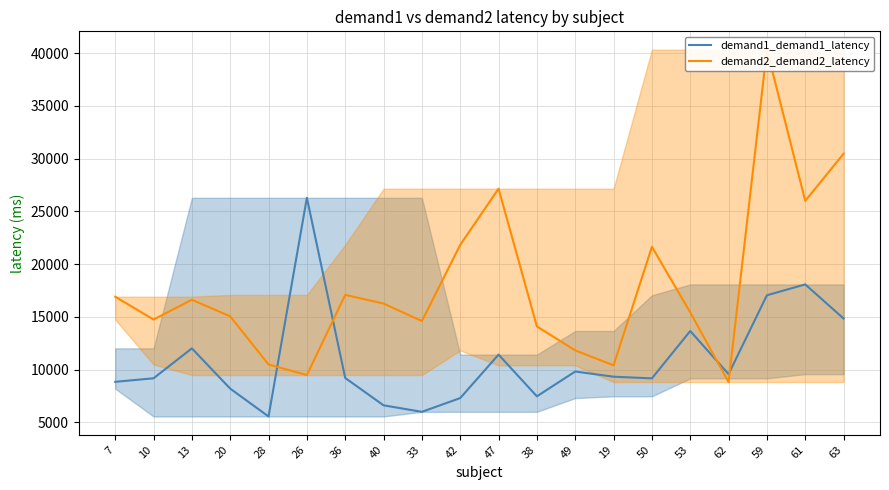

What is the label of the 17th point from the left?

62